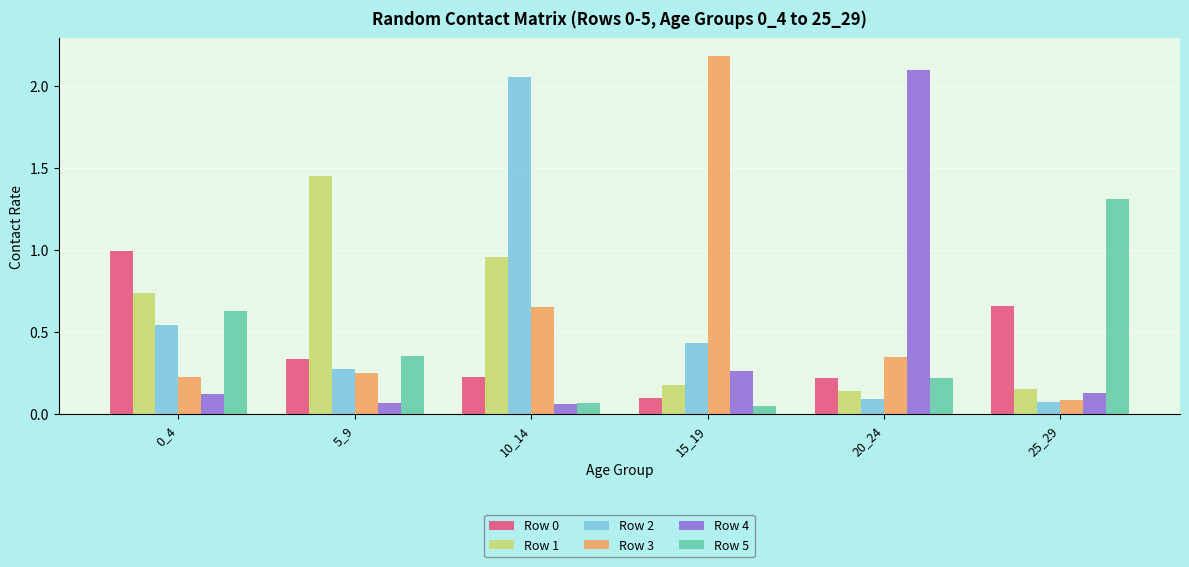

What is the sum of the Row 1 values at 5_9 and 25_29?

1.6